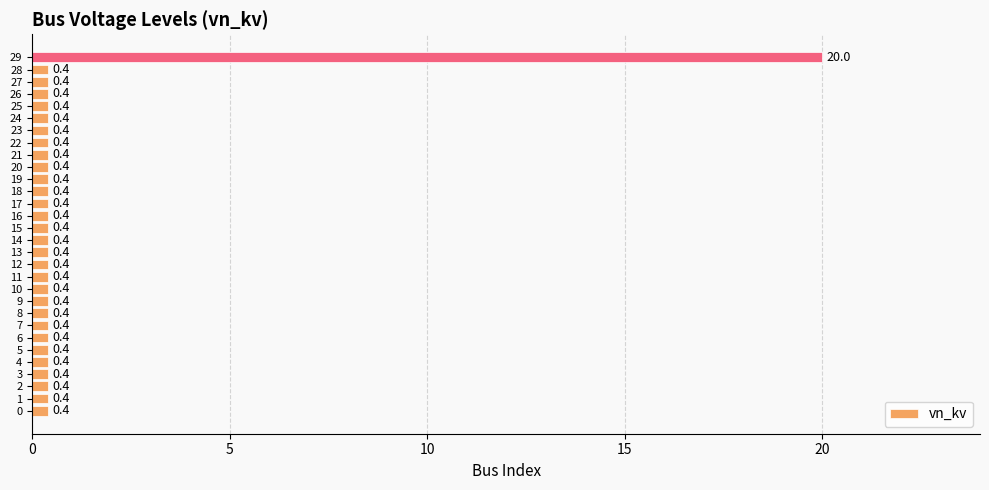

Reading bottom to top, transcribe all the data shown in this chart.

0.4	0.4	0.4	0.4	0.4	0.4	0.4	0.4	0.4	0.4	0.4	0.4	0.4	0.4	0.4	0.4	0.4	0.4	0.4	0.4	0.4	0.4	0.4	0.4	0.4	0.4	0.4	0.4	0.4	20.0